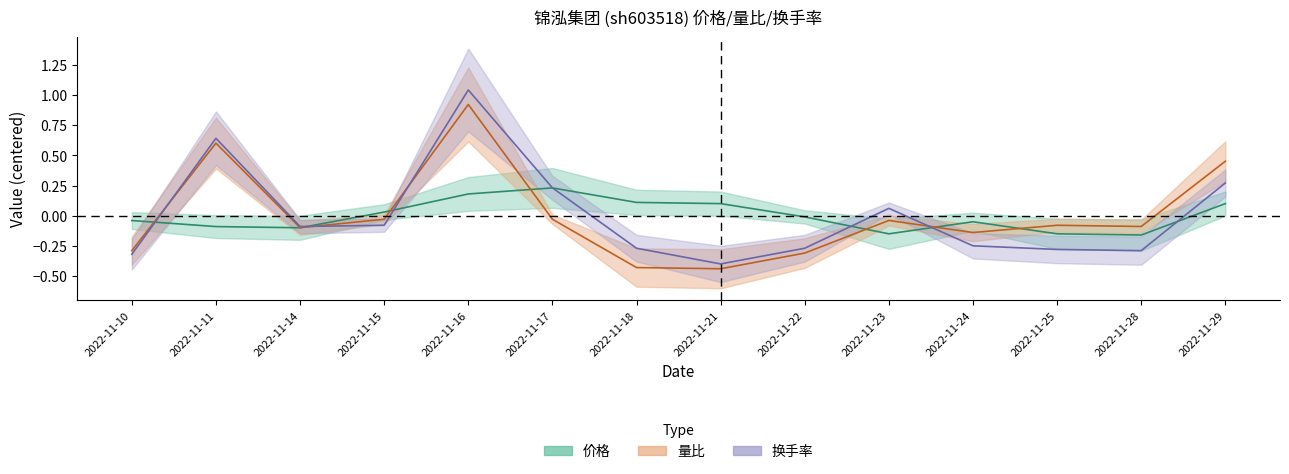

At which label is 换手率 closest to 0?

2022-11-23